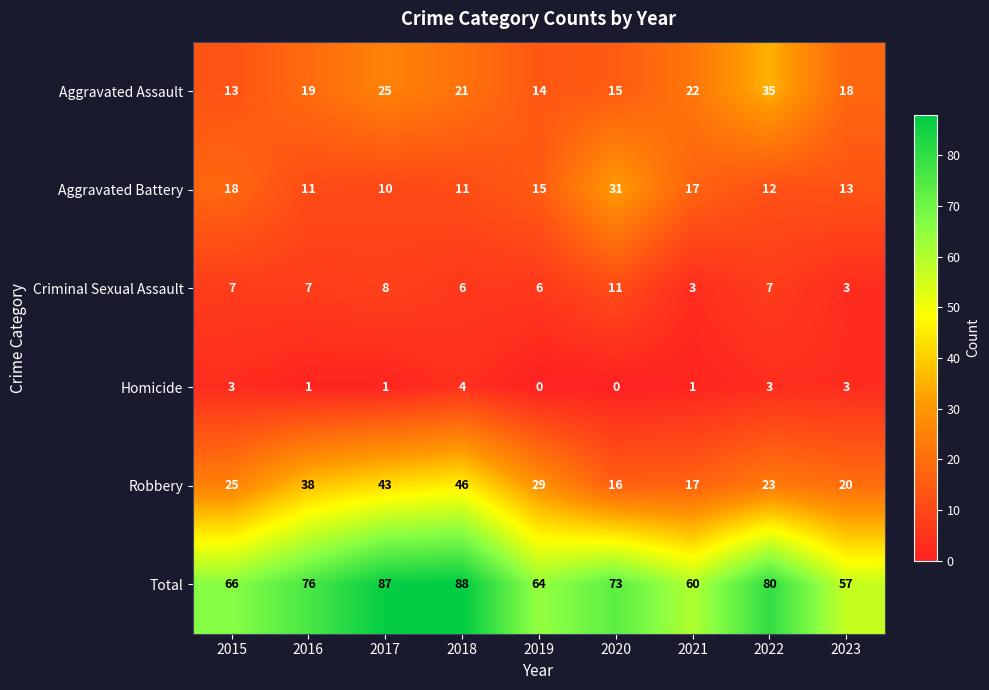

What is the sum of all Homicide values?

16